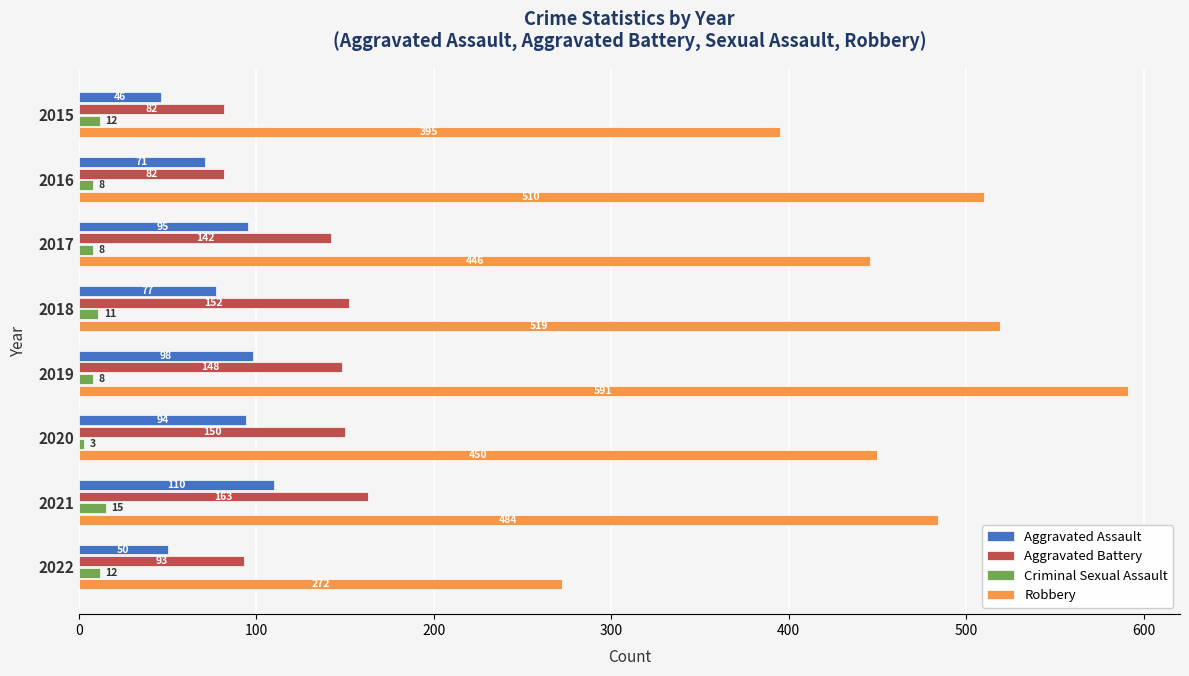

True or false: Aggravated Battery has a value of 150 at 2020.

True